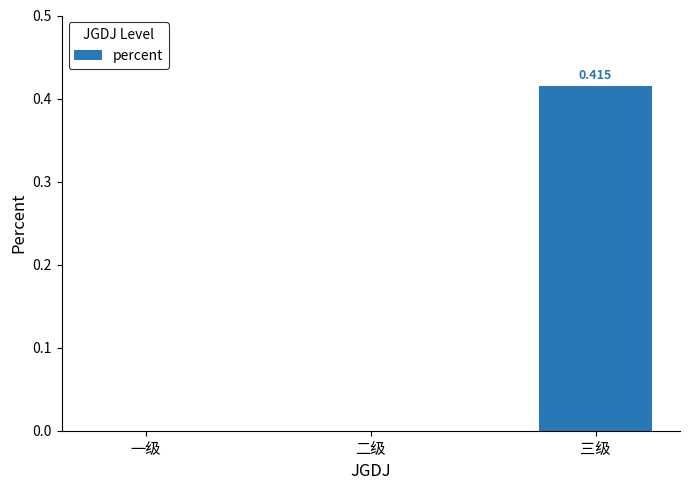

True or false: the data shows 0.0 at 一级.

True